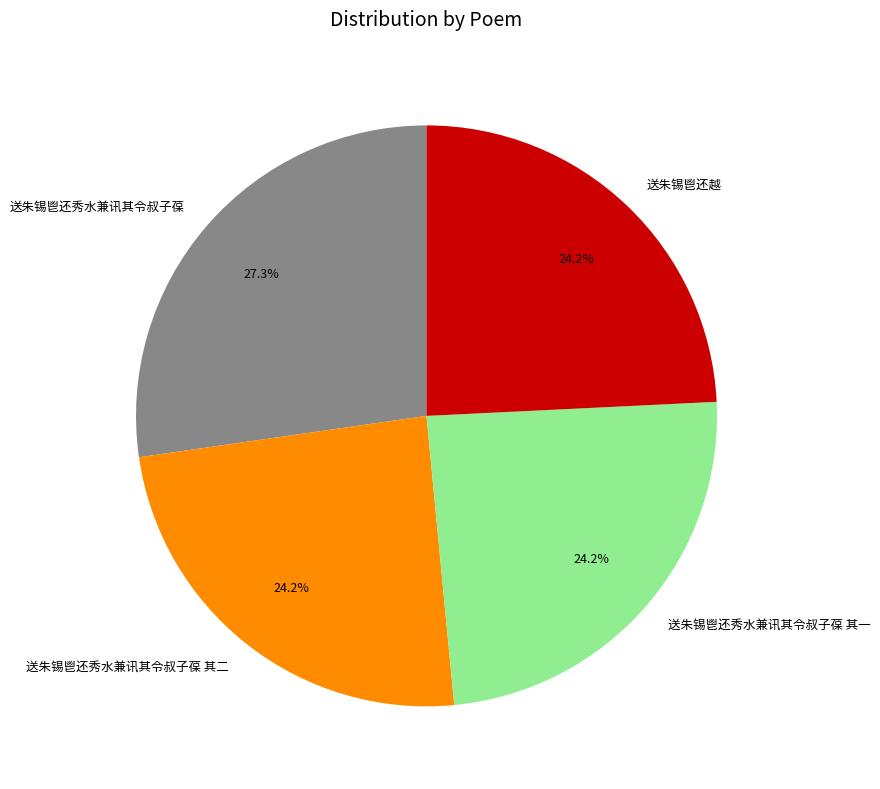

To the nearest percent, what is the average slice percentage?

25%